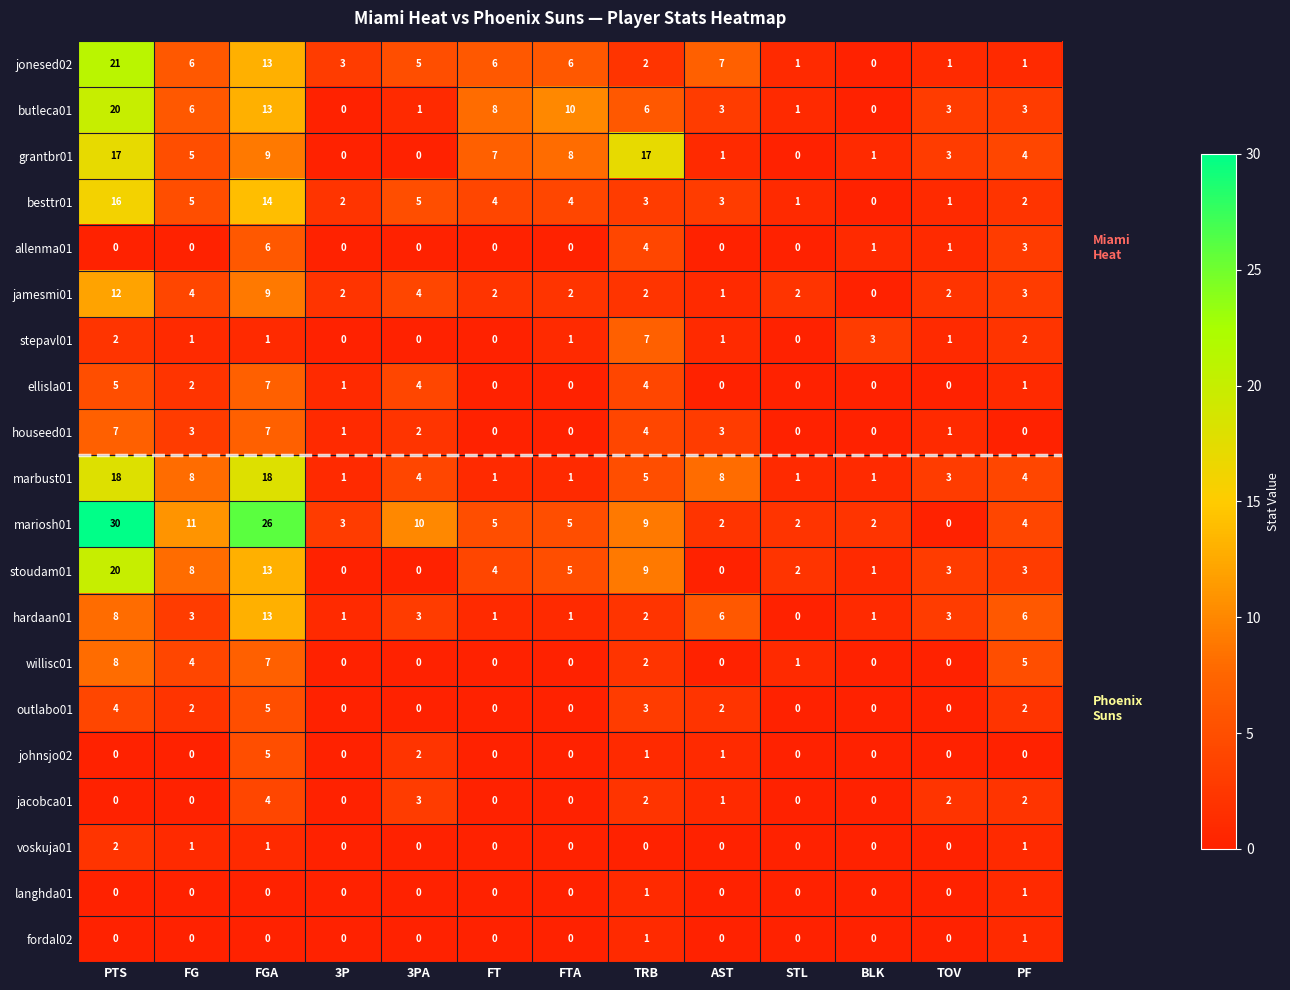

Count the number of data series in this chart.

20